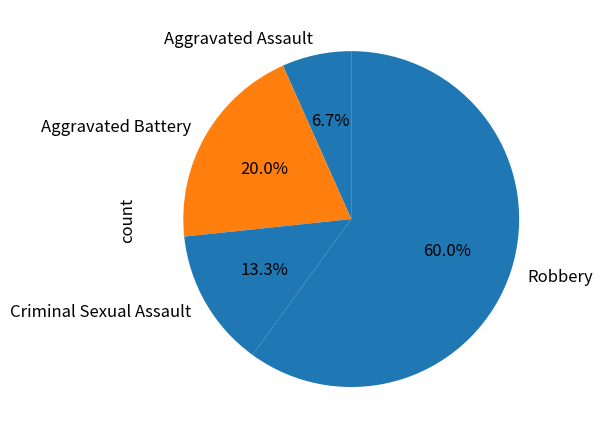

Rank the categories by value from highest to lowest.

Robbery, Aggravated Battery, Criminal Sexual Assault, Aggravated Assault